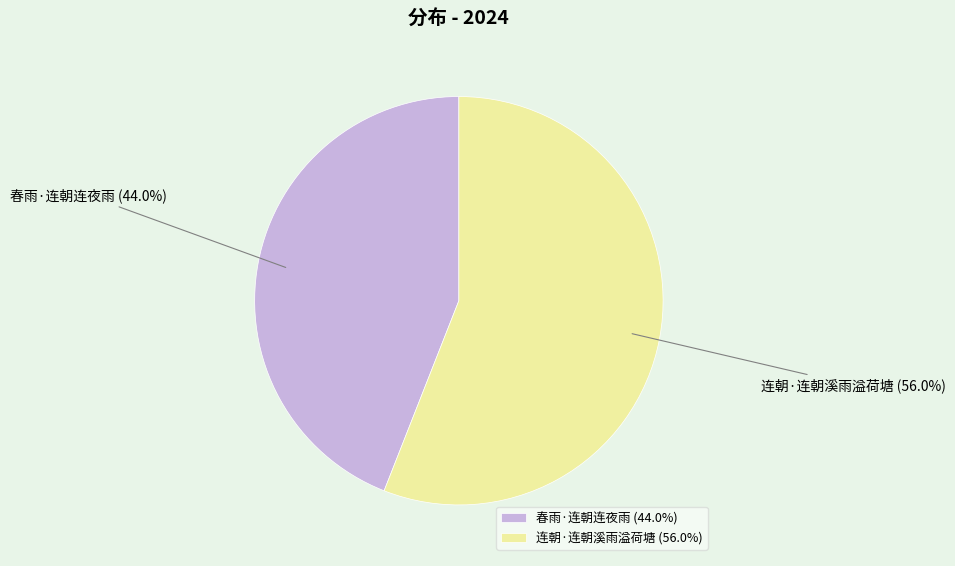

To the nearest percent, what is the combined percentage of 春雨·连朝连夜雨 and 连朝·连朝溪雨溢荷塘?

100%